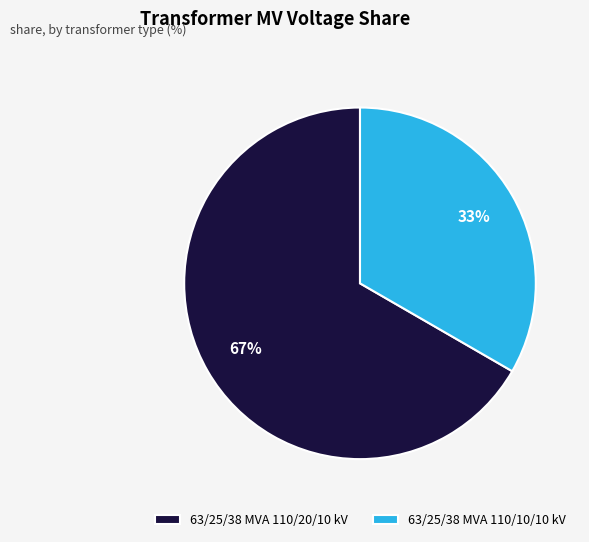

How many segments does this pie chart have?

2